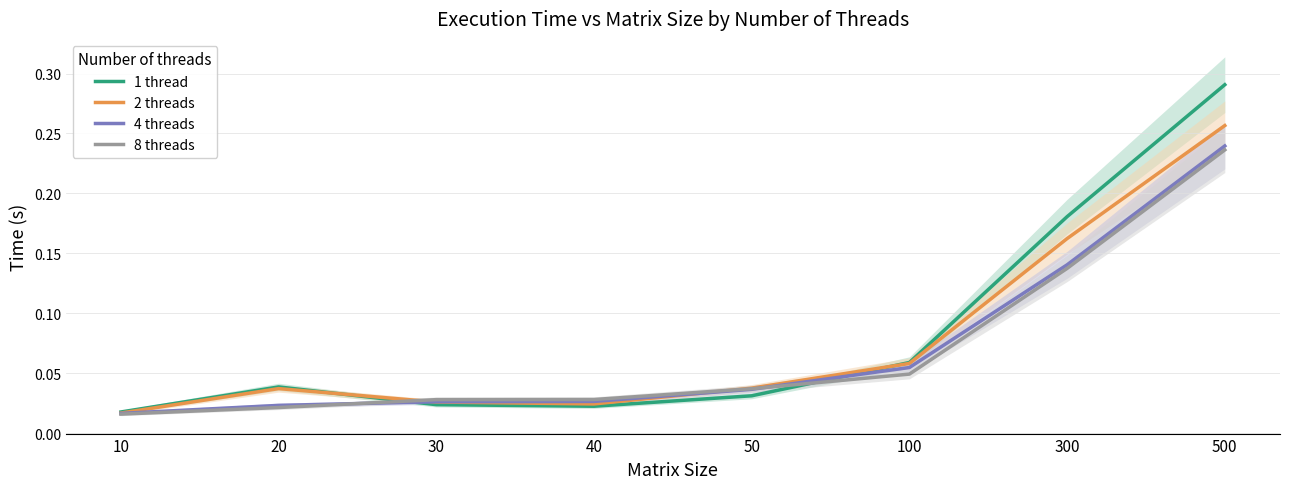

At 40, list the series in order from smallest to largest.

1 thread, 2 threads, 4 threads, 8 threads